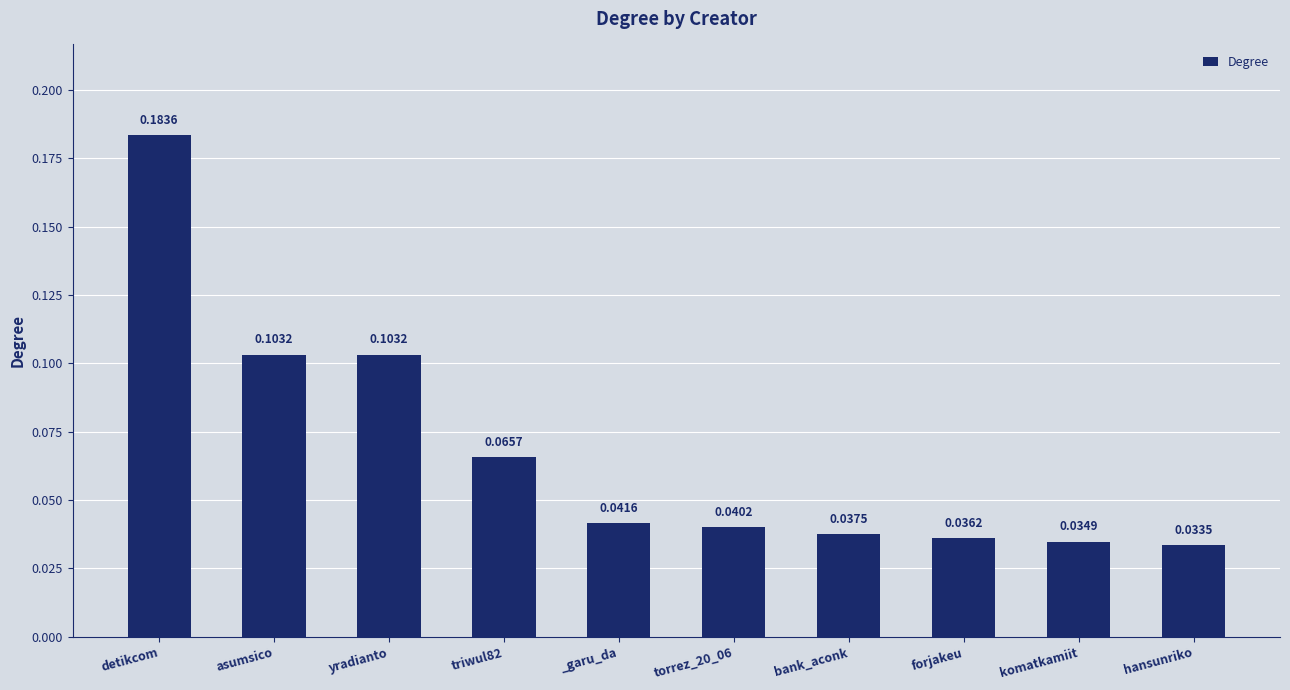

Where is the data nearest to the value 0?

hansunriko